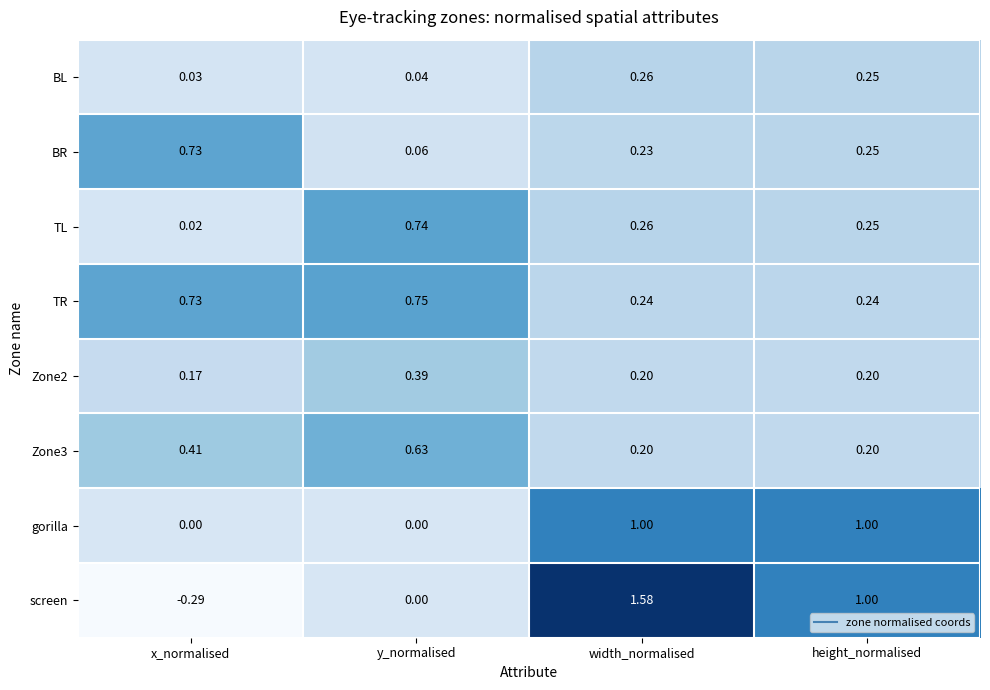

Where is BR nearest to the value 0?

y_normalised